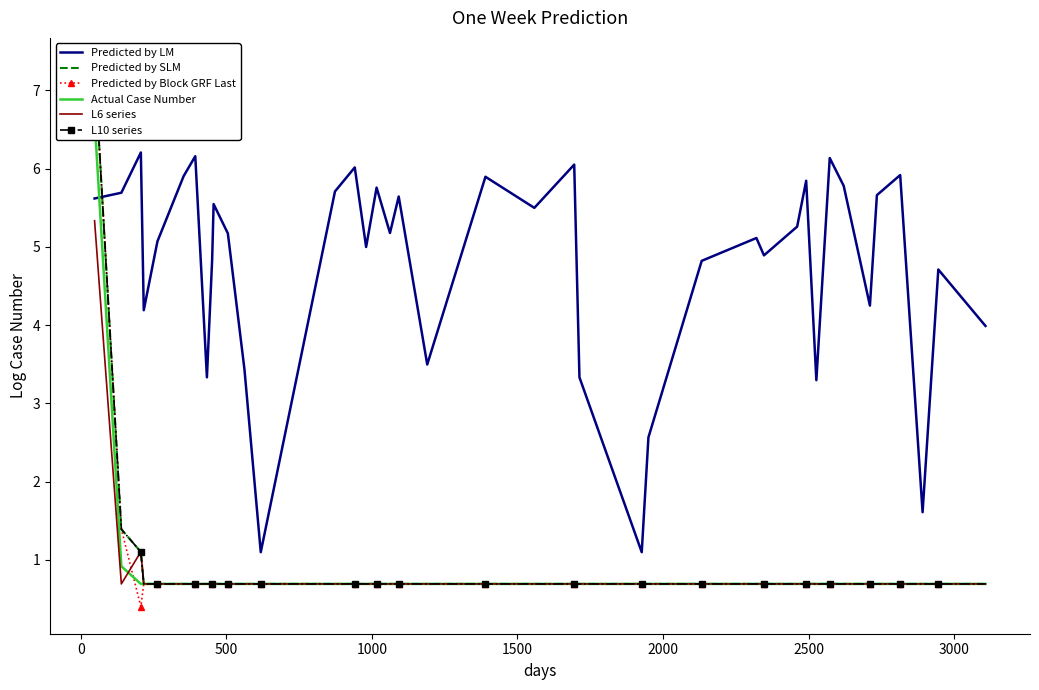

True or false: L6 series and Predicted by LM intersect in this chart.

False